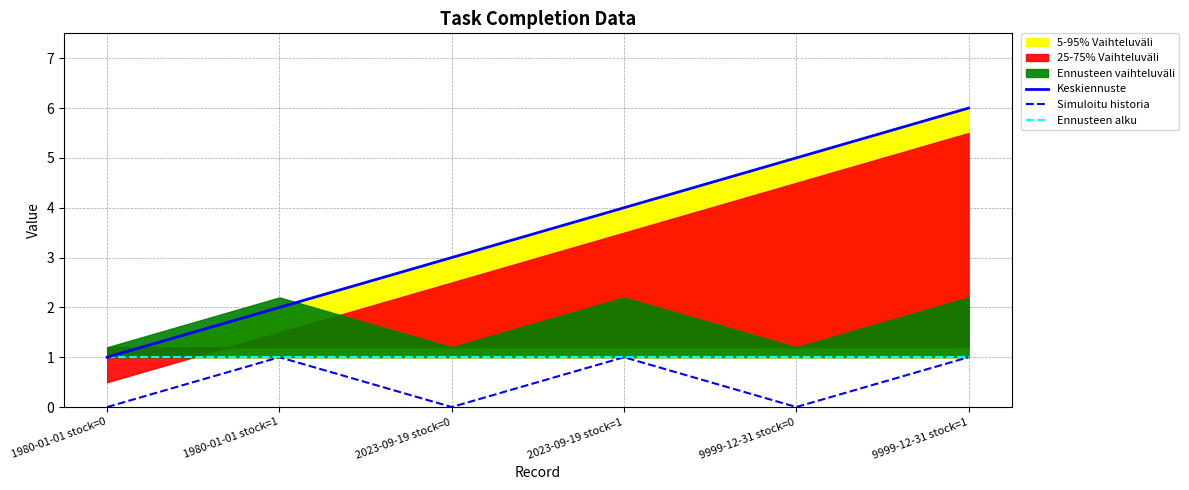

How many lines are shown in the chart?

3